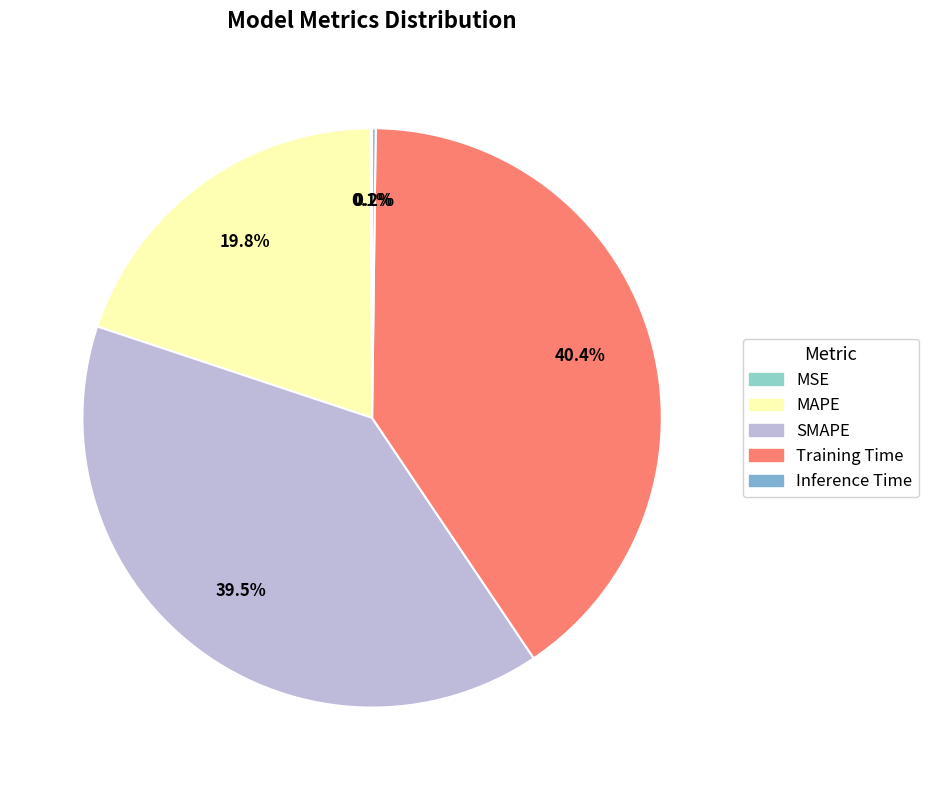

Which has a higher value, Inference Time or Training Time?

Training Time